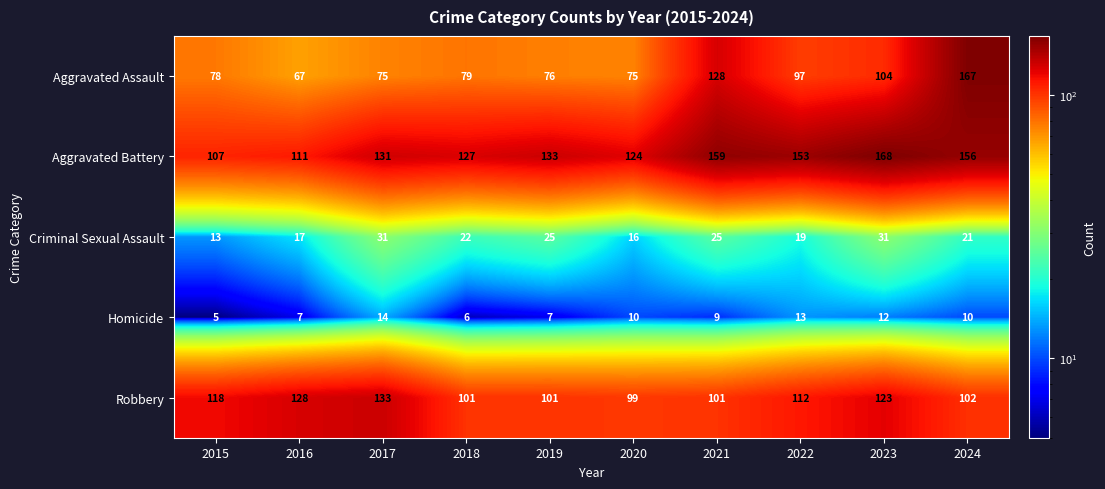

What is the smallest value displayed?

5